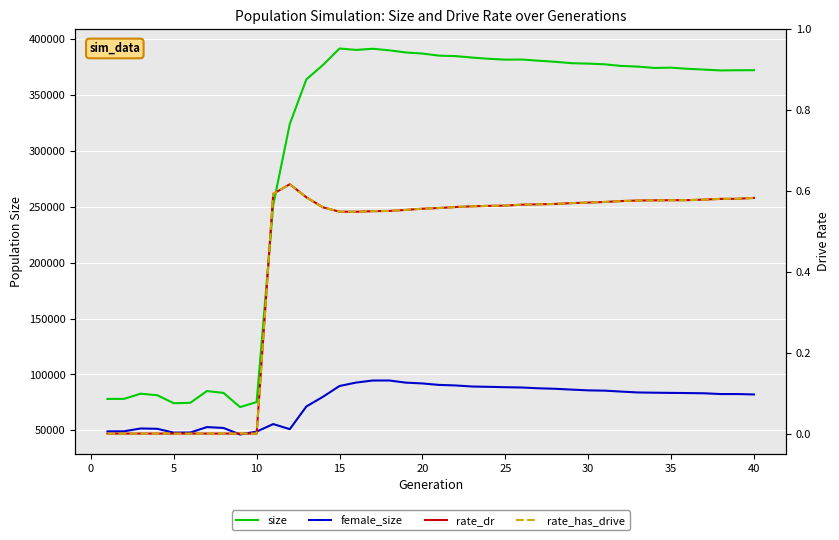

What are all the series names shown in the legend?

size, female_size, rate_dr, rate_has_drive